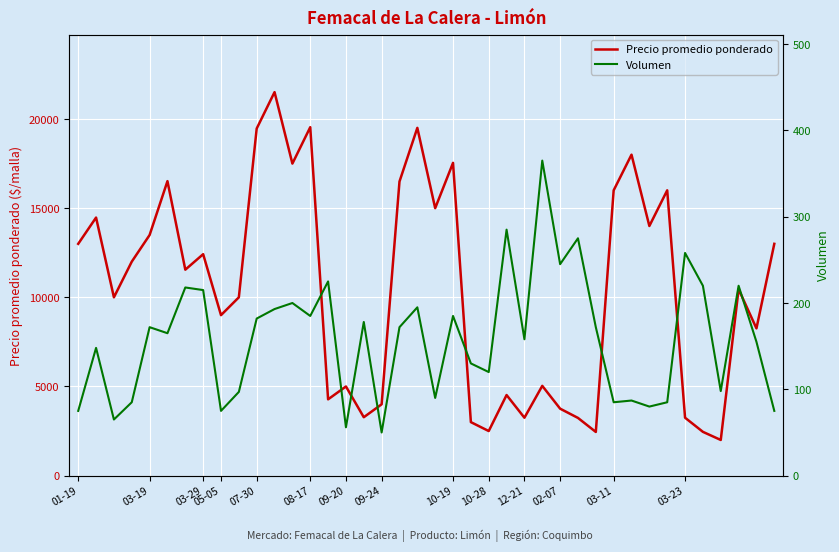

Count the number of data series in this chart.

2